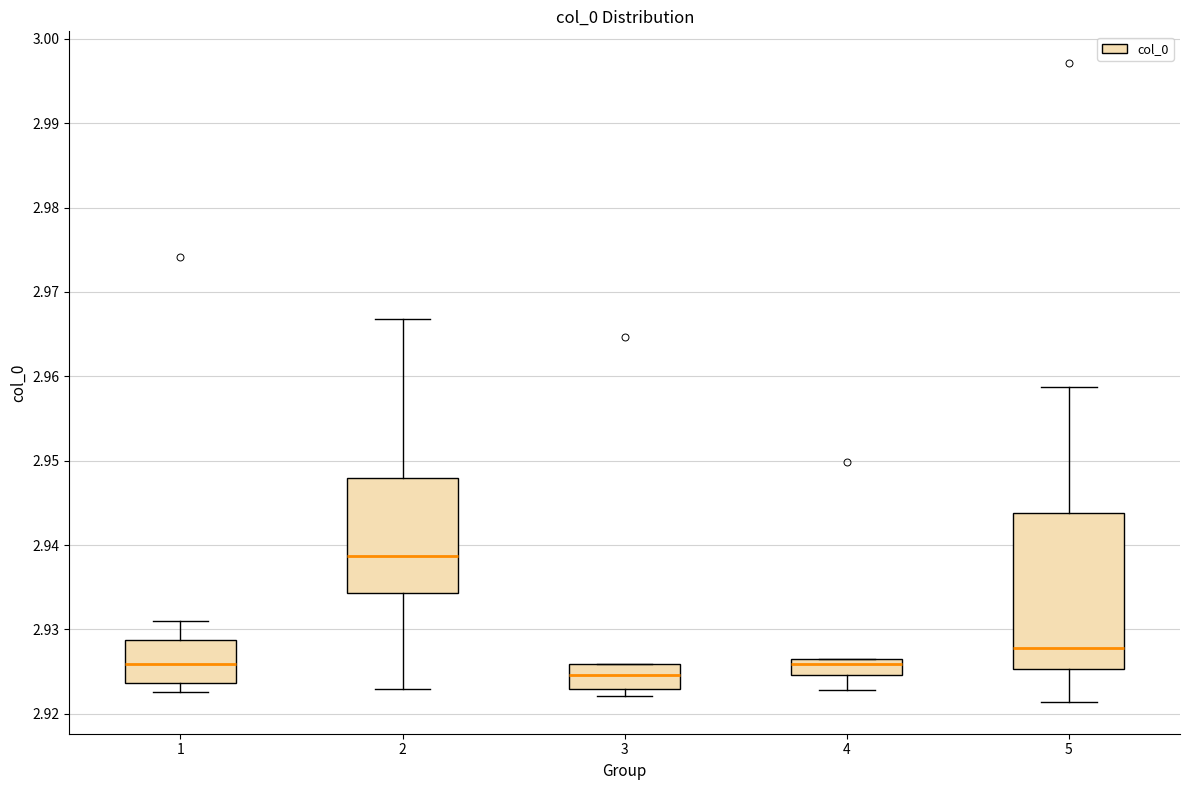

Reading left to right, read every box against the y-axis: the position of its median line, the range the box covers, and the ends of its whiskers. The values are not printed on the chart, so give them approximately, as read against the axis.

1: median 2.926, box 2.924 to 2.929, whiskers 2.923 to 2.931
2: median 2.939, box 2.934 to 2.948, whiskers 2.923 to 2.967
3: median 2.925, box 2.923 to 2.926, whiskers 2.922 to 2.926
4: median 2.926 (just below the box's upper edge), box 2.925 to 2.926, whiskers 2.923 to 2.927
5: median 2.928, box 2.925 to 2.944, whiskers 2.921 to 2.959